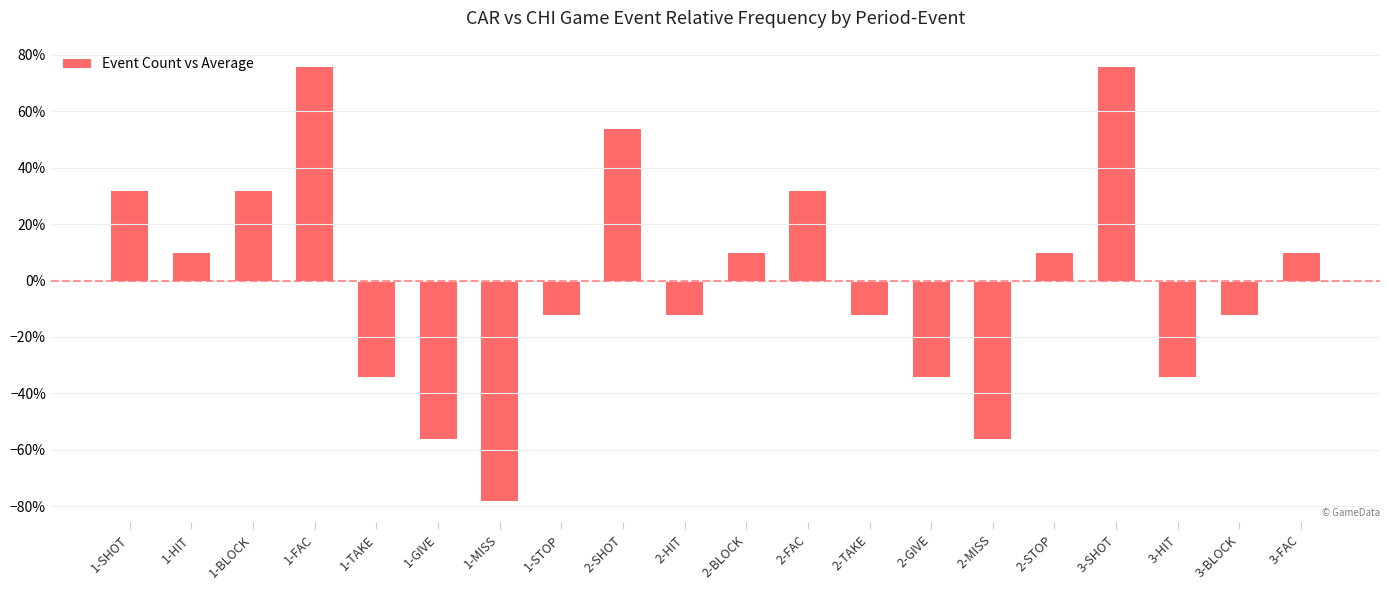

Is it true that the value at 3-BLOCK is -0.1?

False